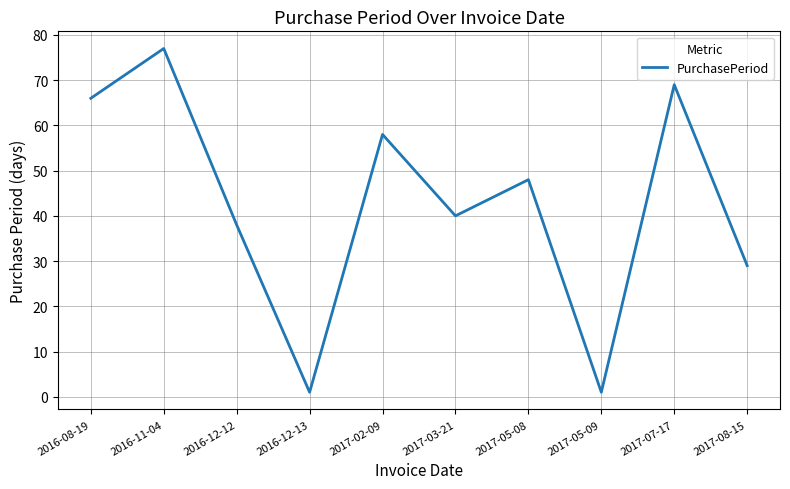

Where is the data nearest to the value 39?

2016-12-12